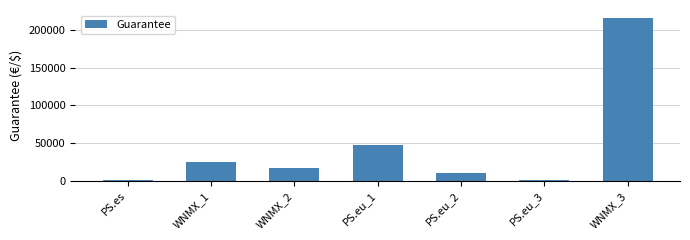

Does the chart contain stacked bars?

No